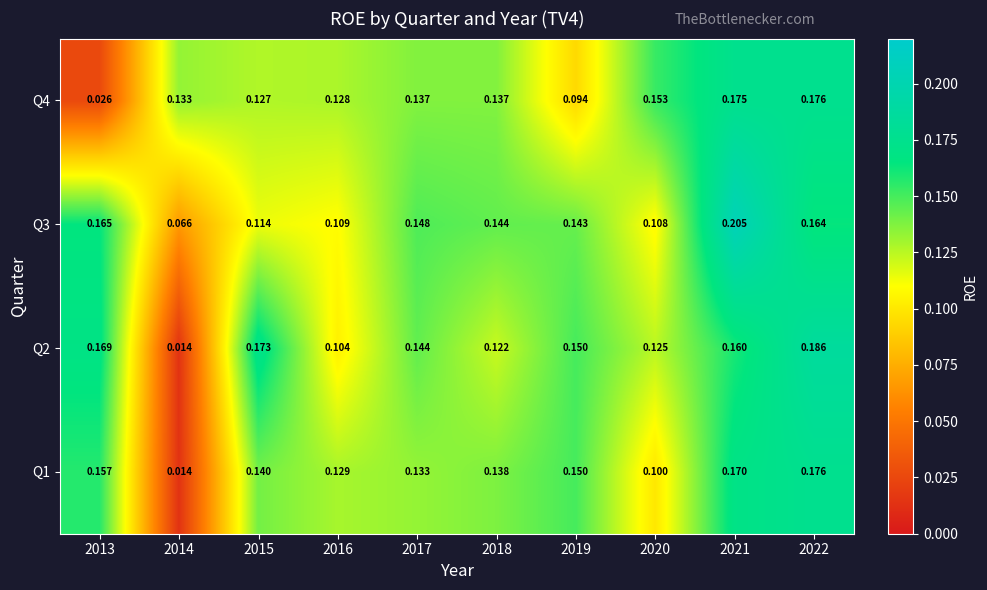

Rank the series at 2020 from highest to lowest value.

Q4, Q2, Q3, Q1